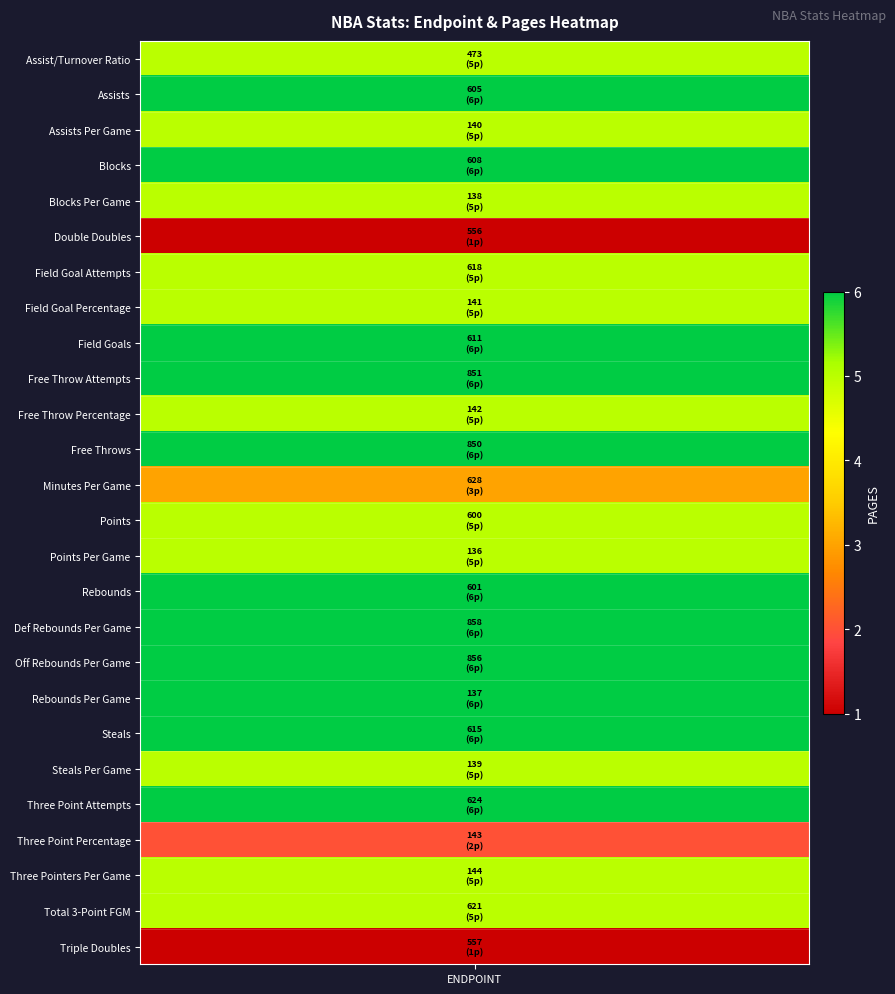

Which has a higher value, 15 or 4?

15